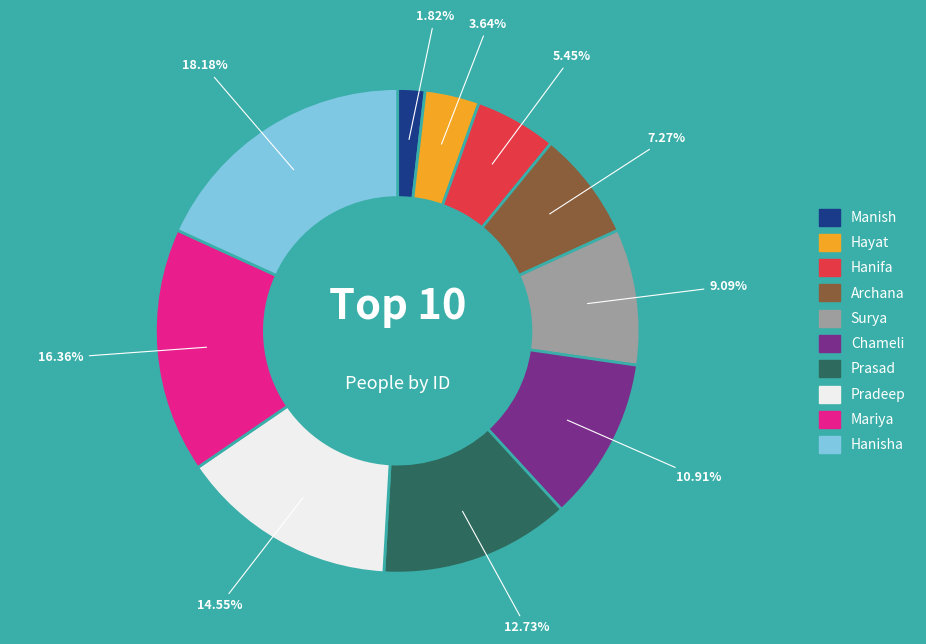

Is there a majority slice in this chart?

No